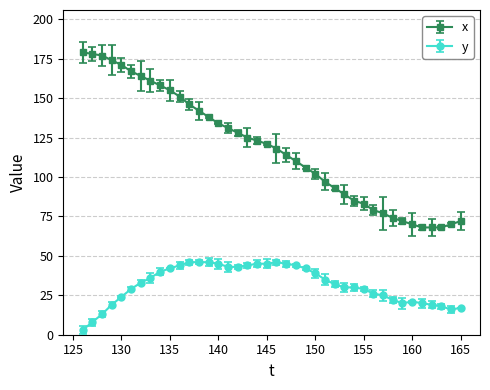

What is the difference between the maximum and minimum values in the y series?

43